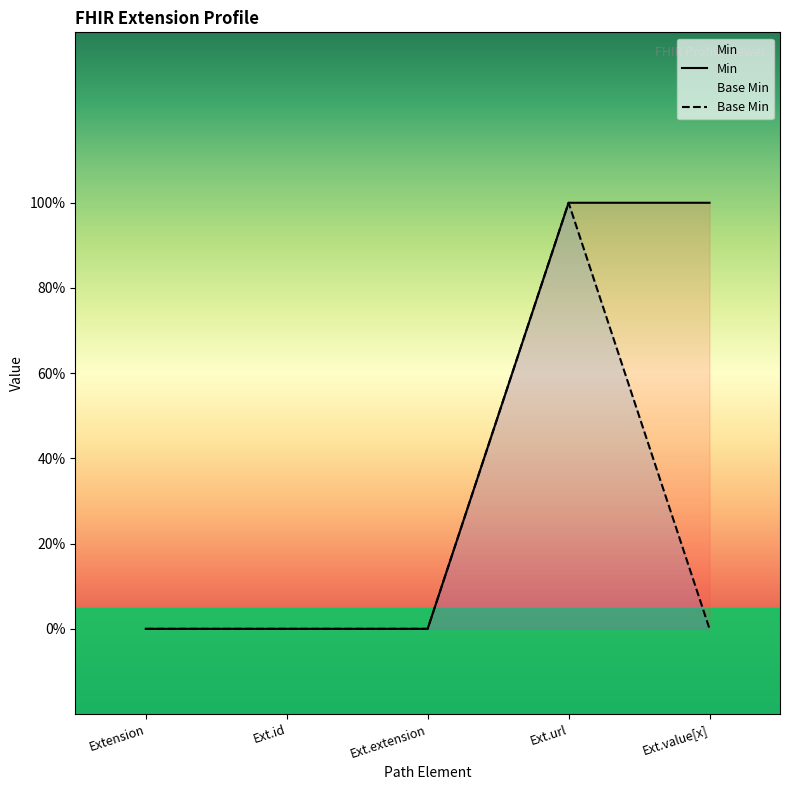

What is the difference between the maximum and minimum values in the Base Min series?

1